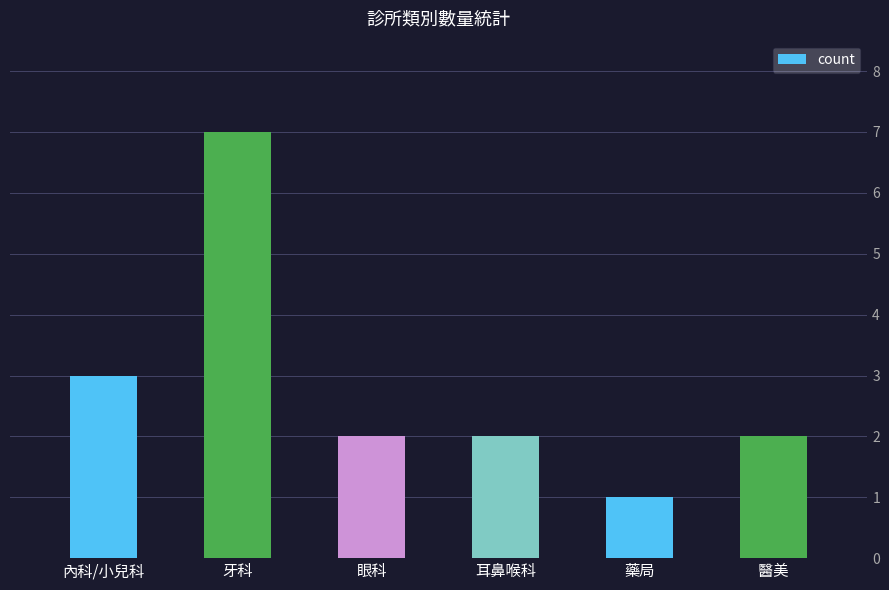

What is the difference between the values at 牙科 and 醫美?

5